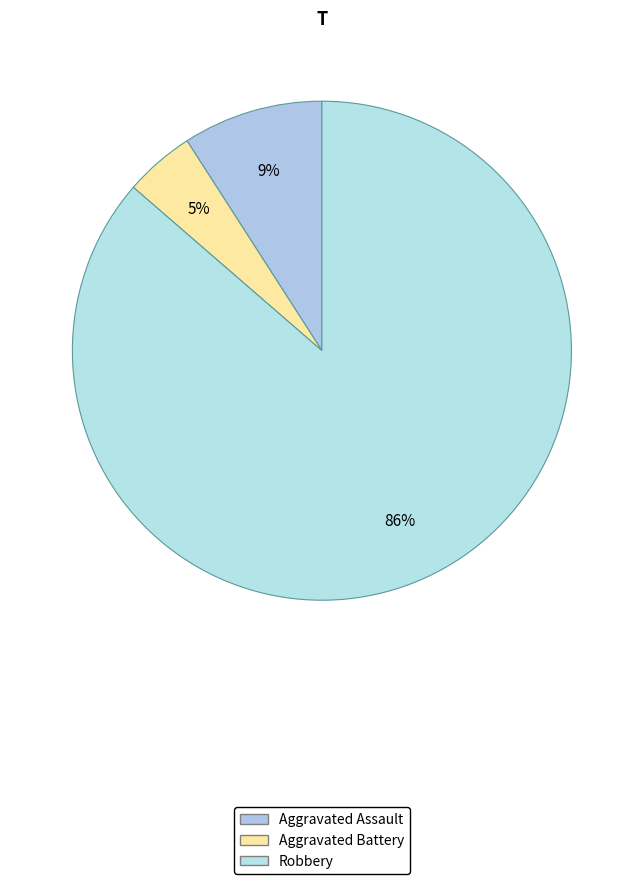

Count the number of slices in the pie.

3